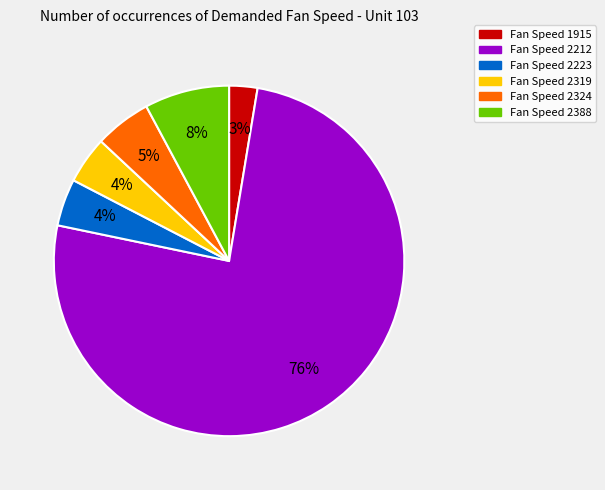

To the nearest percent, what is the difference between the Fan Speed 2388 and Fan Speed 2212 slice percentages?

68%